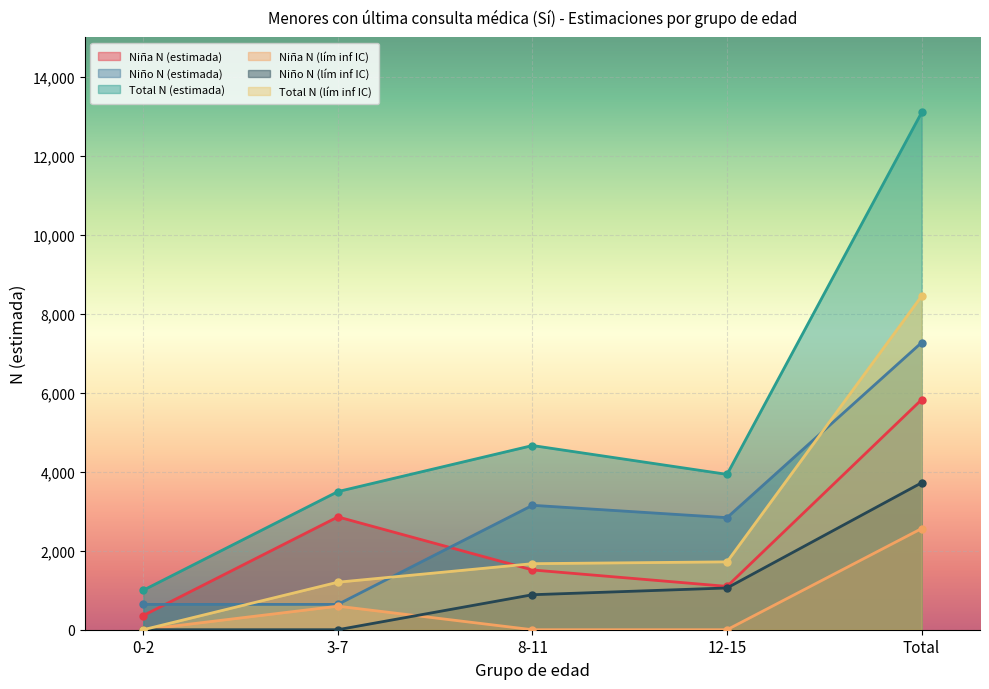

Count the number of data series in this chart.

6